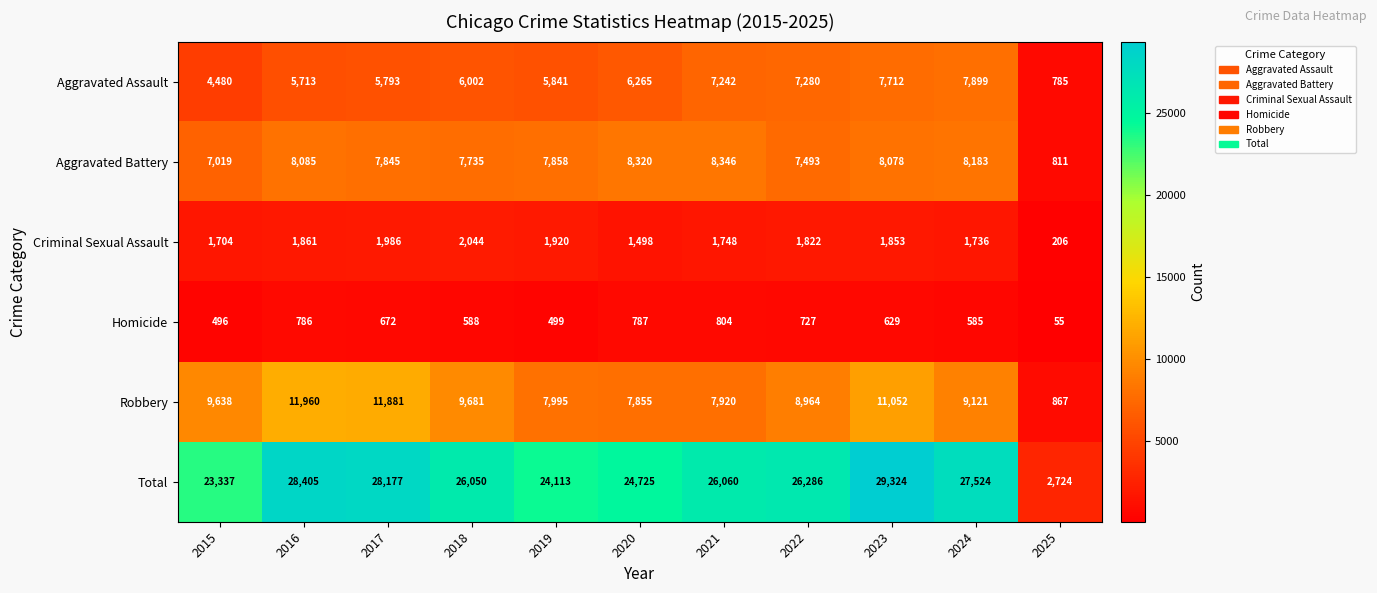

Which series has the widest spread of values?

Total